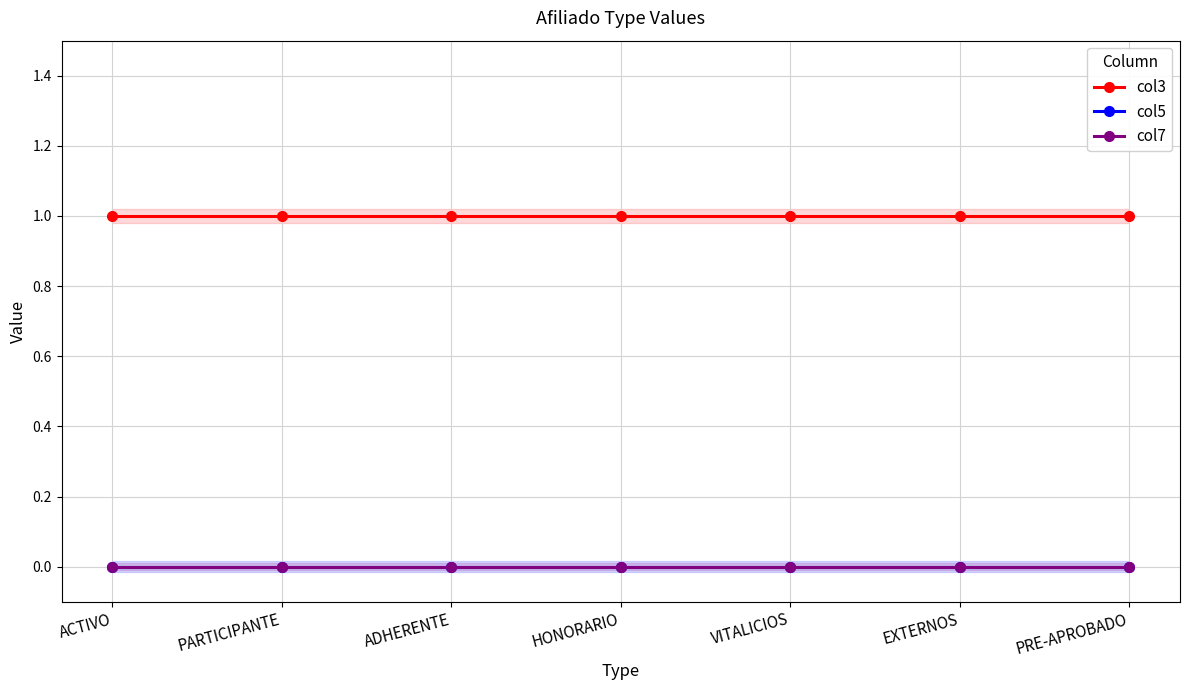

True or false: col3 and col5 cross at least once.

False